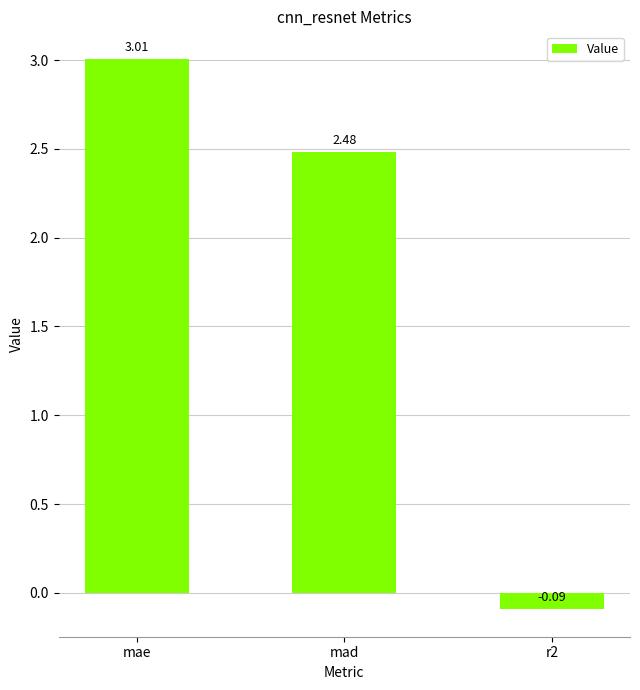

Are the bars horizontal?

No